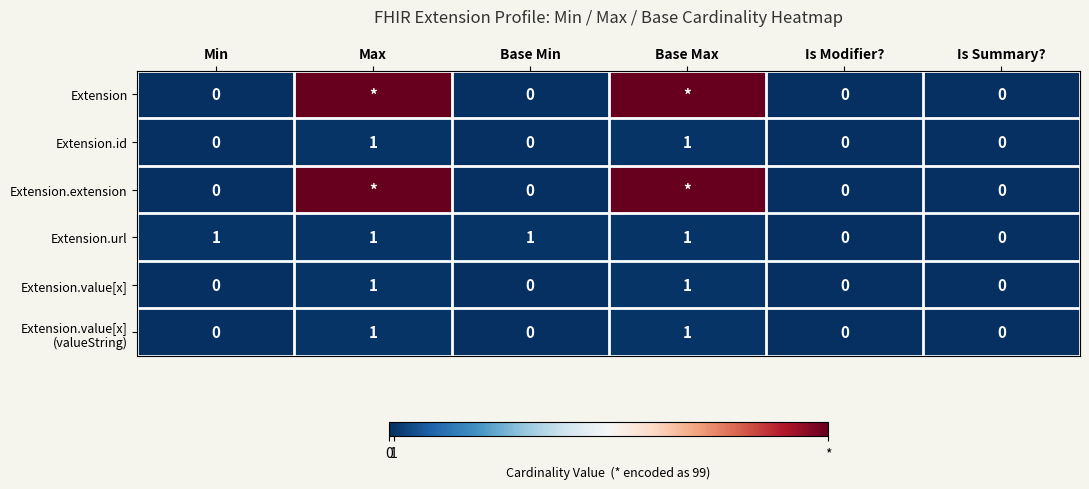

True or false: Extension.url has a value of 1 at Min.

True